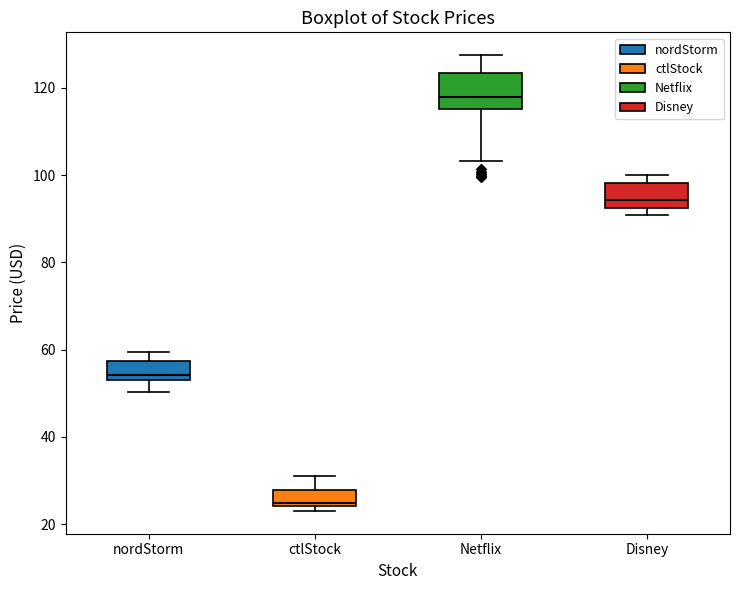

Reading left to right, transcribe this box plot: for each box, give where its median line is, the range the box spans, and where its two whiskers end, as read against the y-axis. The values are not printed on the chart, so give them approximately, as read against the axis.

nordStorm: median 54 (just above the box's lower edge), box 54 to 58, whiskers 50 to 60
ctlStock: median 24, box 24 to 28, whiskers 24 (just below the box's lower edge) to 32
Netflix: median 118, box 116 to 124, whiskers 104 to 128
Disney: median 94, box 92 to 98, whiskers 90 to 100